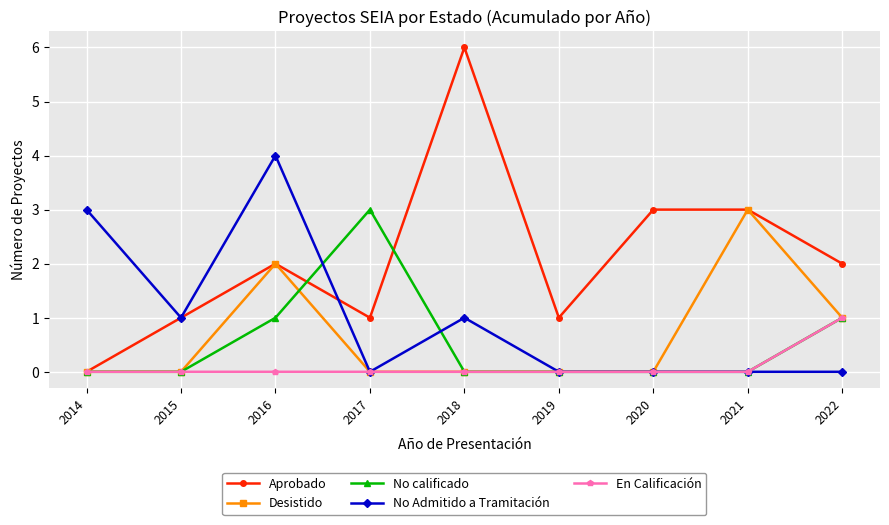

How many lines are shown in the chart?

5